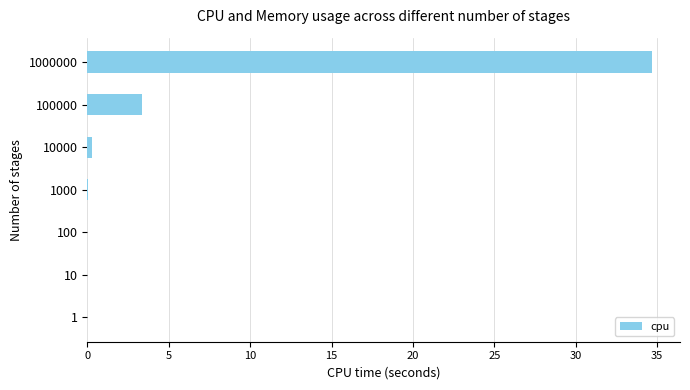

How many distinct data groups are displayed?

1